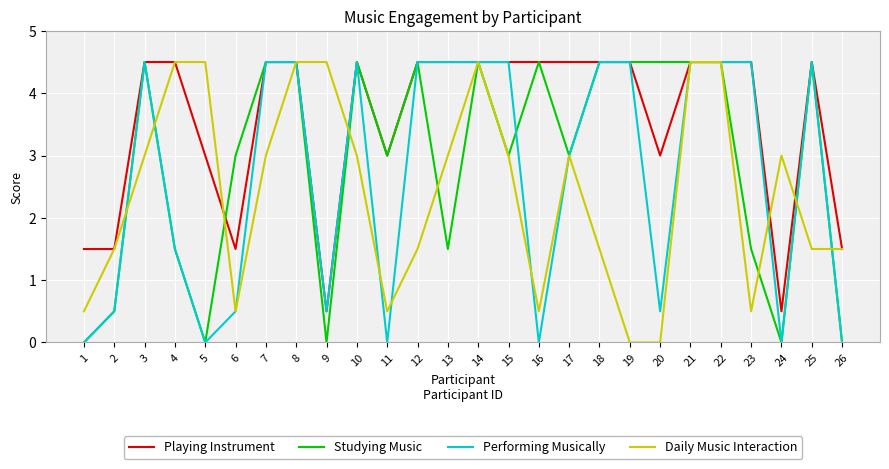

The Daily Music Interaction series shows 1.5 at 26. True or false?

True